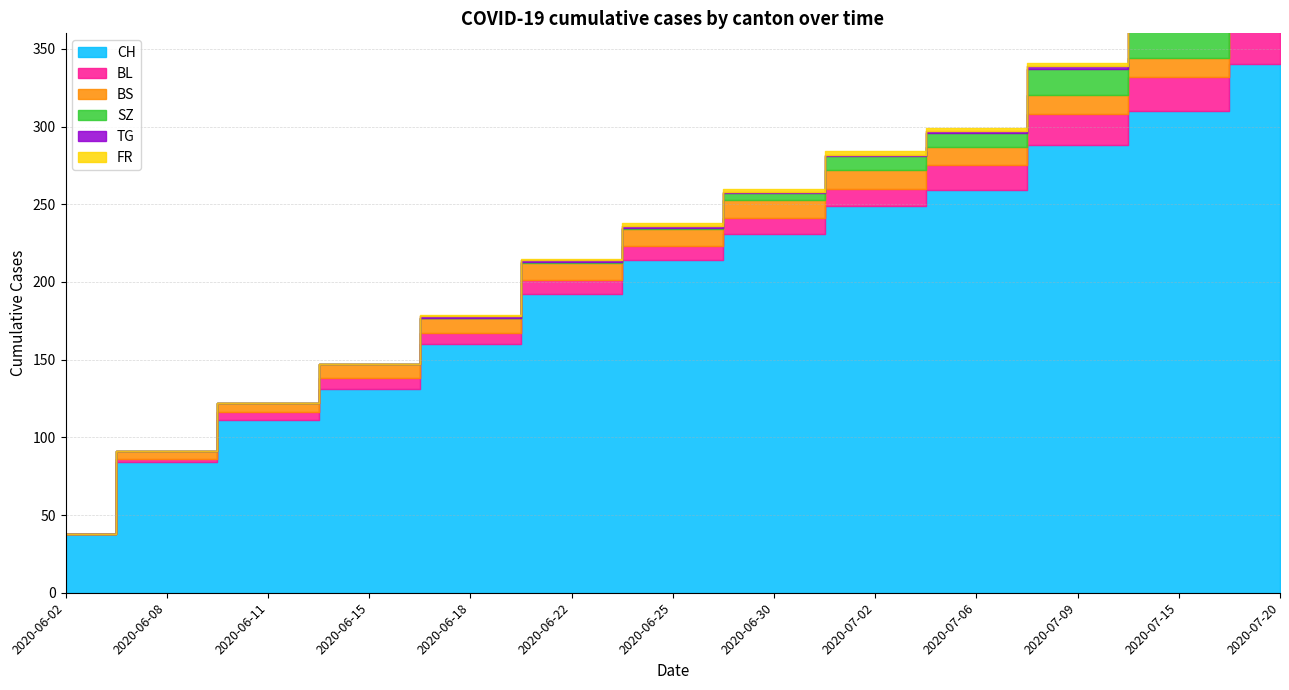

What is the label of the 9th point from the right?

2020-06-18